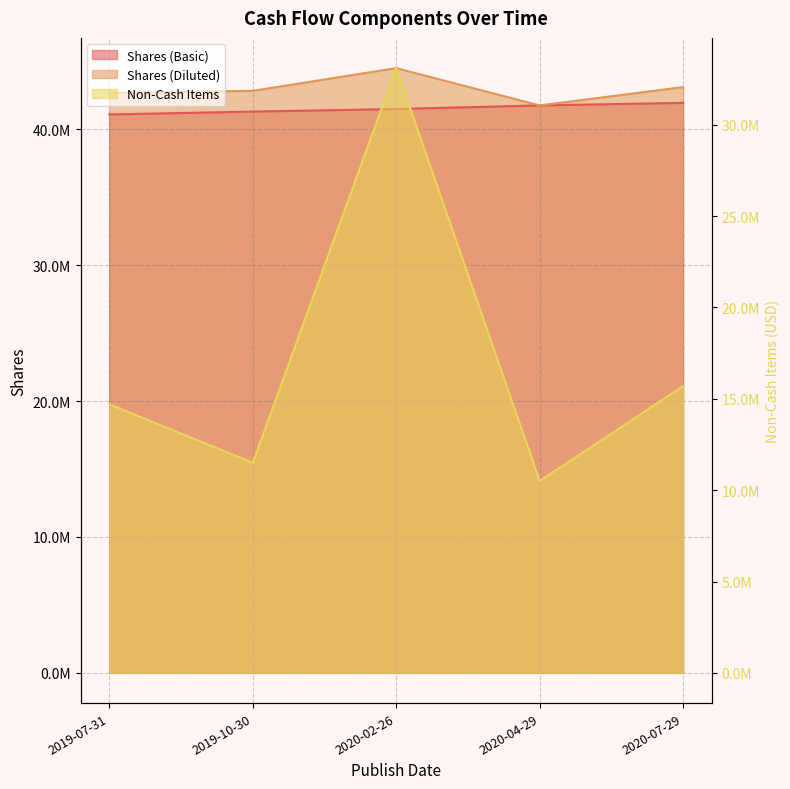

True or false: Non-Cash Items has more than 0 interior local peaks.

True